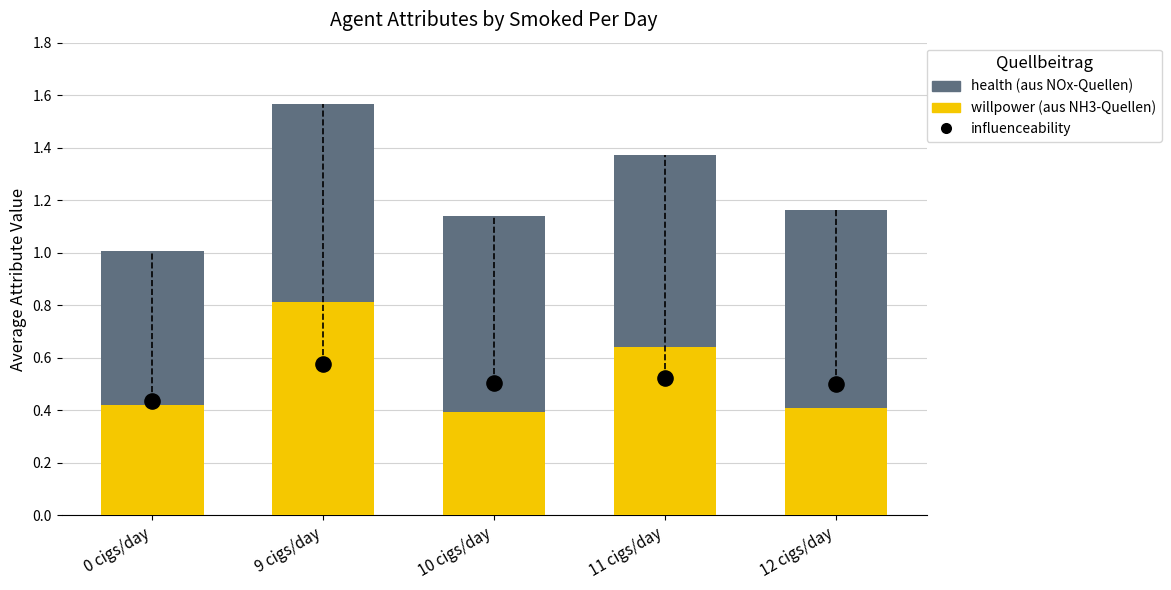

What is the total value across all series at 10 cigs/day?

1.6